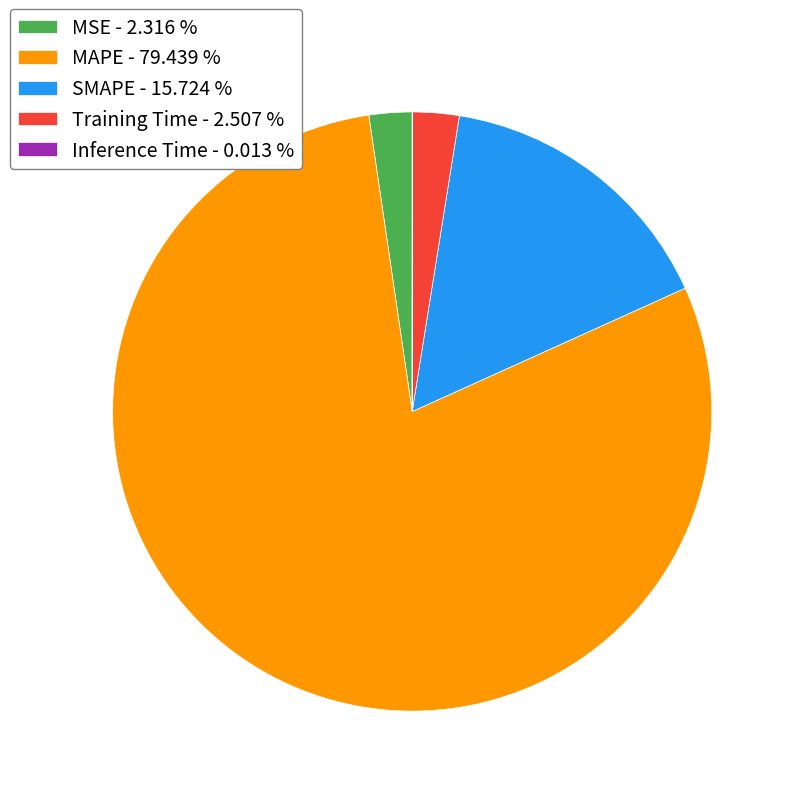

Does MSE account for over 50% of the chart?

No